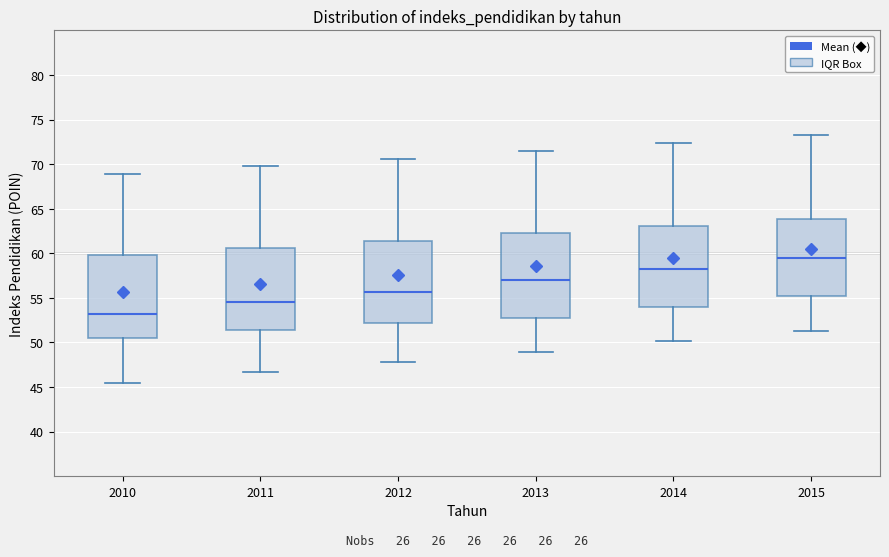

Which box's median line is the highest?

2015